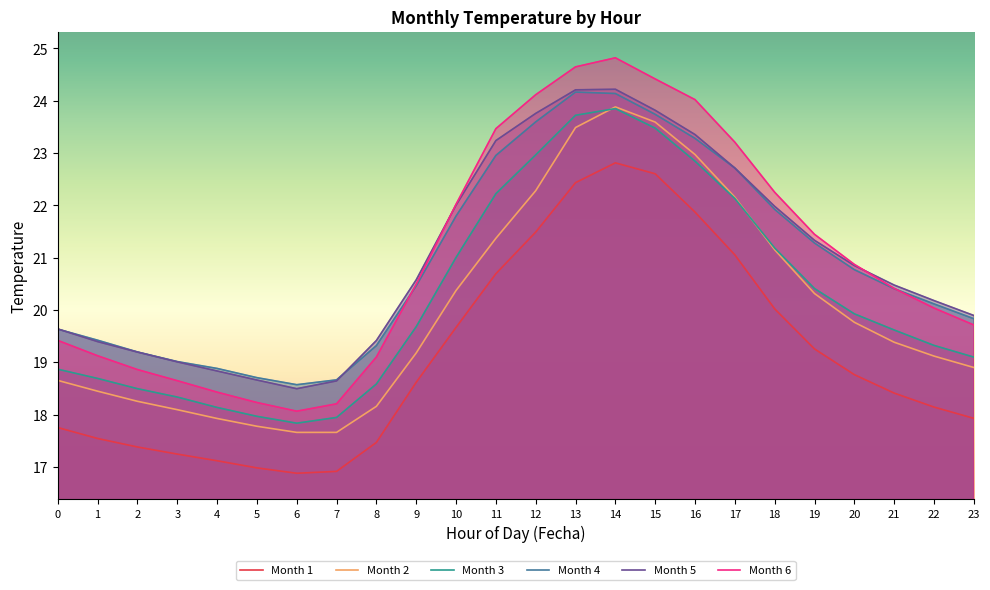

How many intersections are there between Month 4 and Month 6?

2